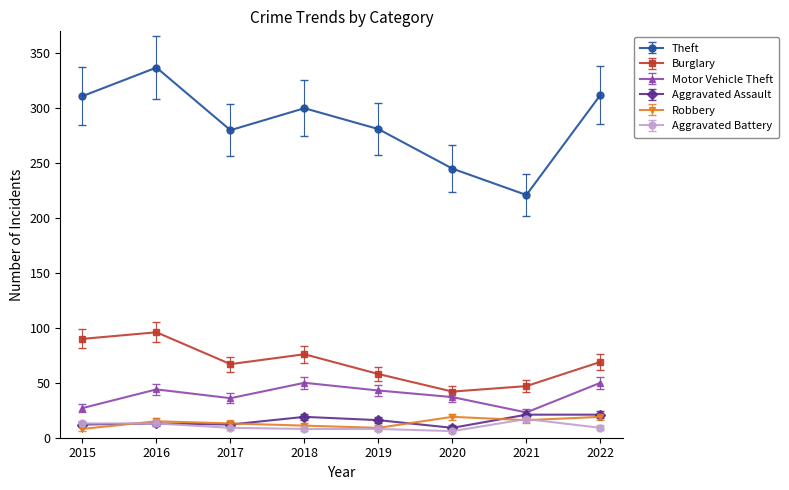

Which series changed the most between 2016 and 2020?

Theft